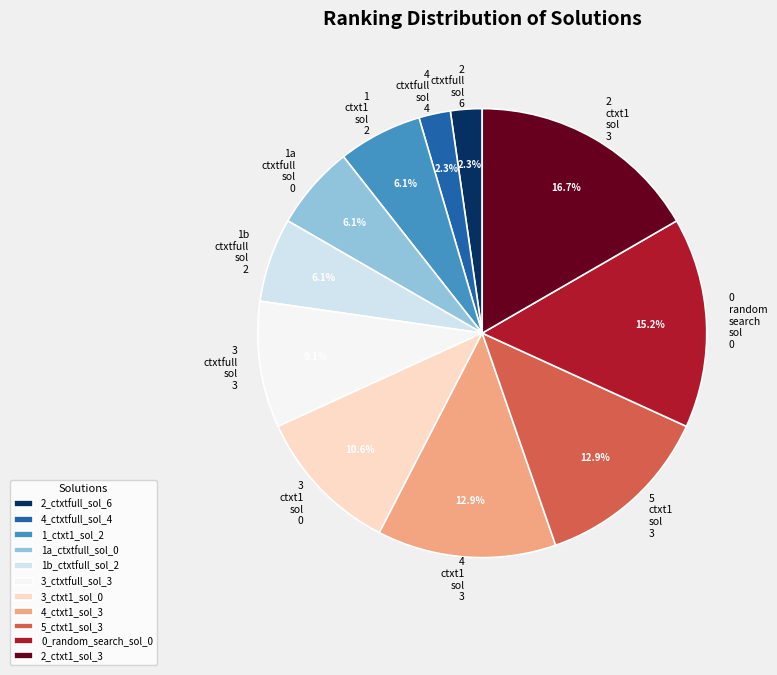

Is there a majority slice in this chart?

No